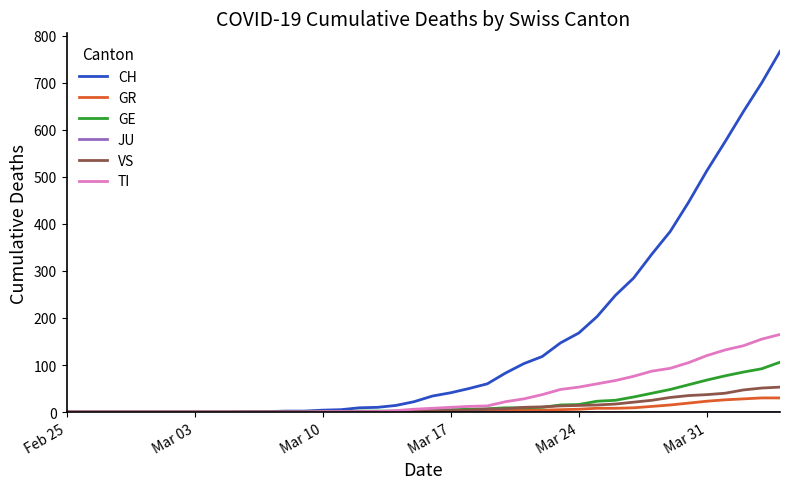

How many lines are shown in the chart?

6